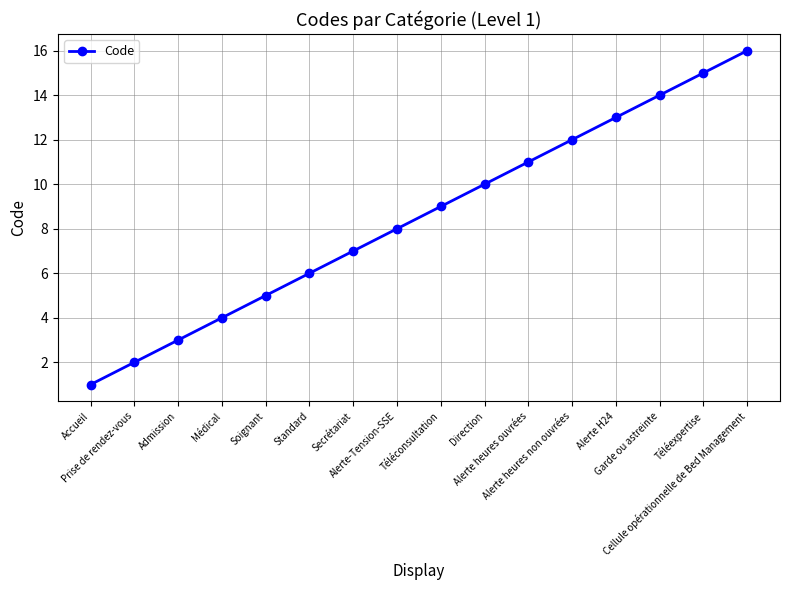

How many data points are less than 9?

8